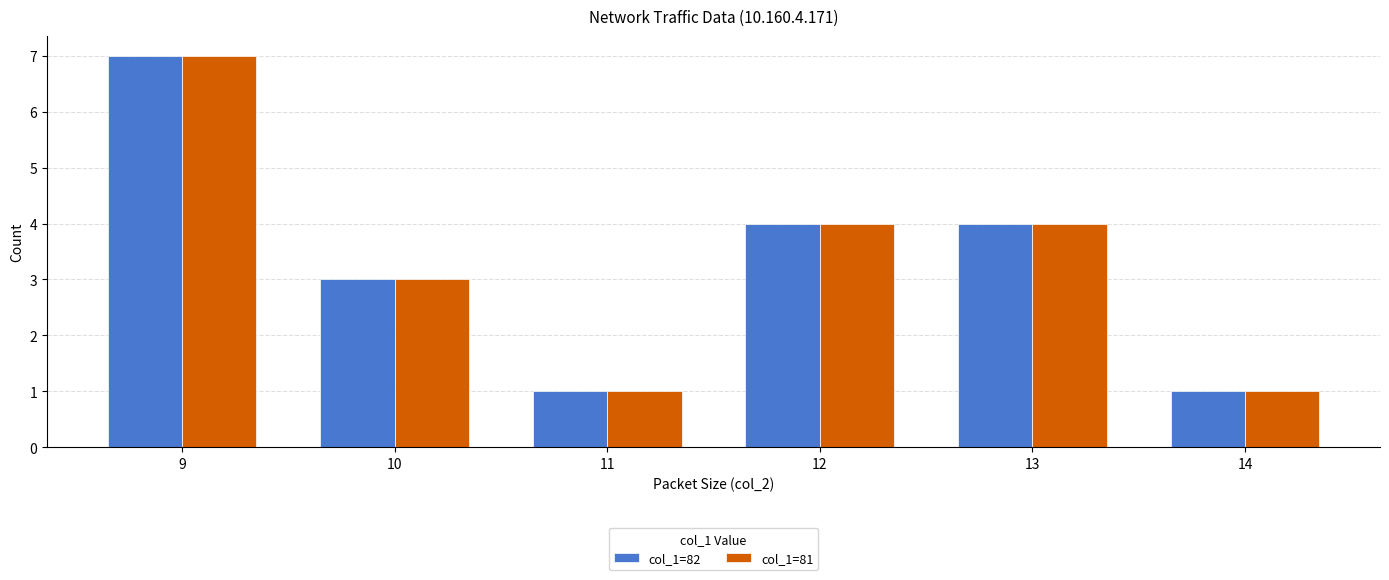

The value of col_1=82 at 11 is 1. True or false?

True